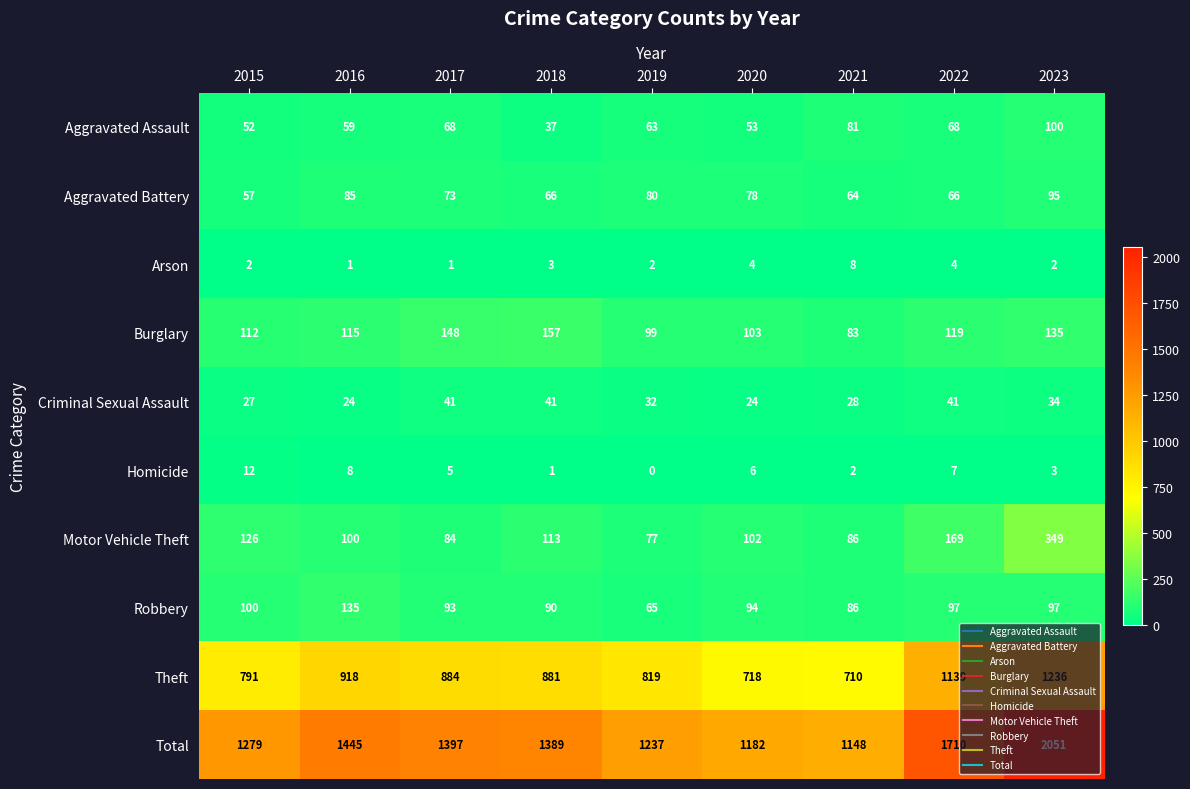

Which series has the largest total across all categories?

Total